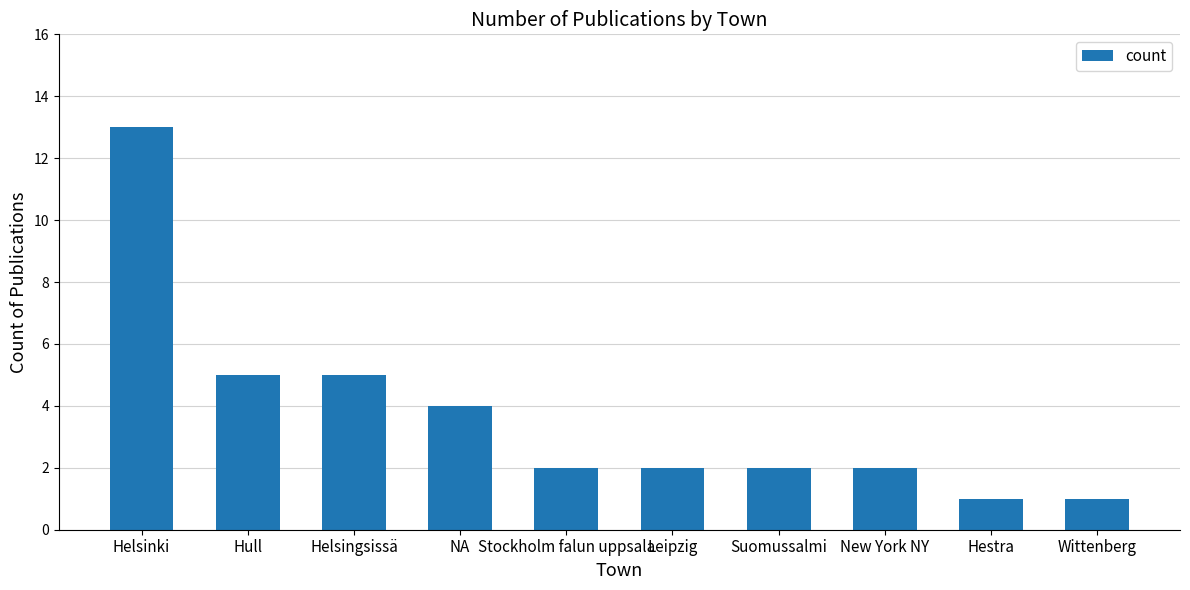

What is the label of the 5th bar from the left?

Stockholm falun uppsala